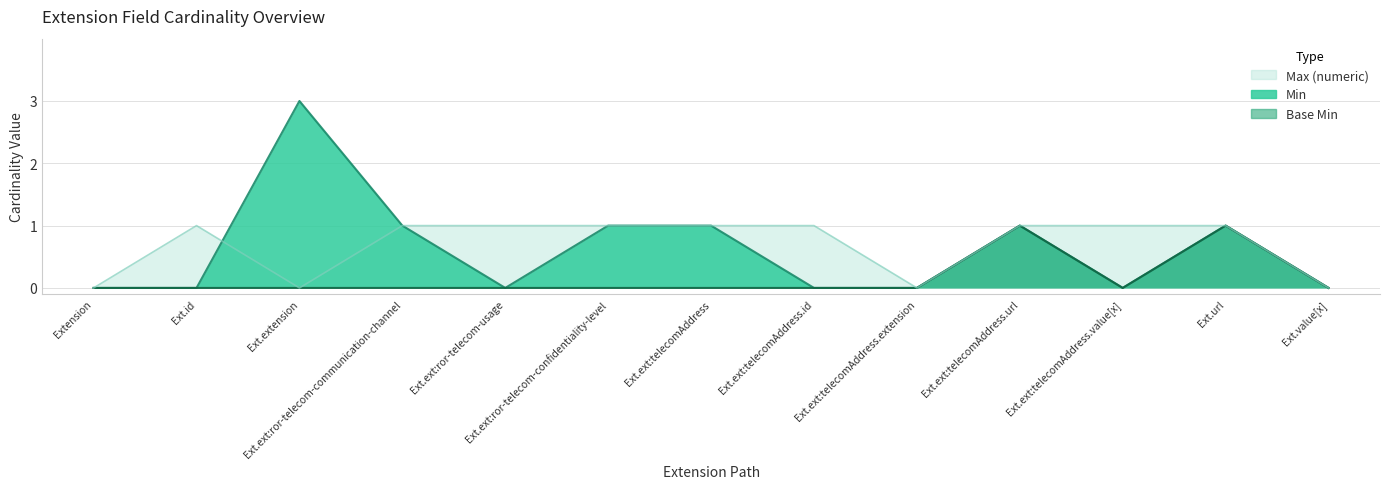

What are all the series names shown in the legend?

Min, Base Min, Max (numeric)